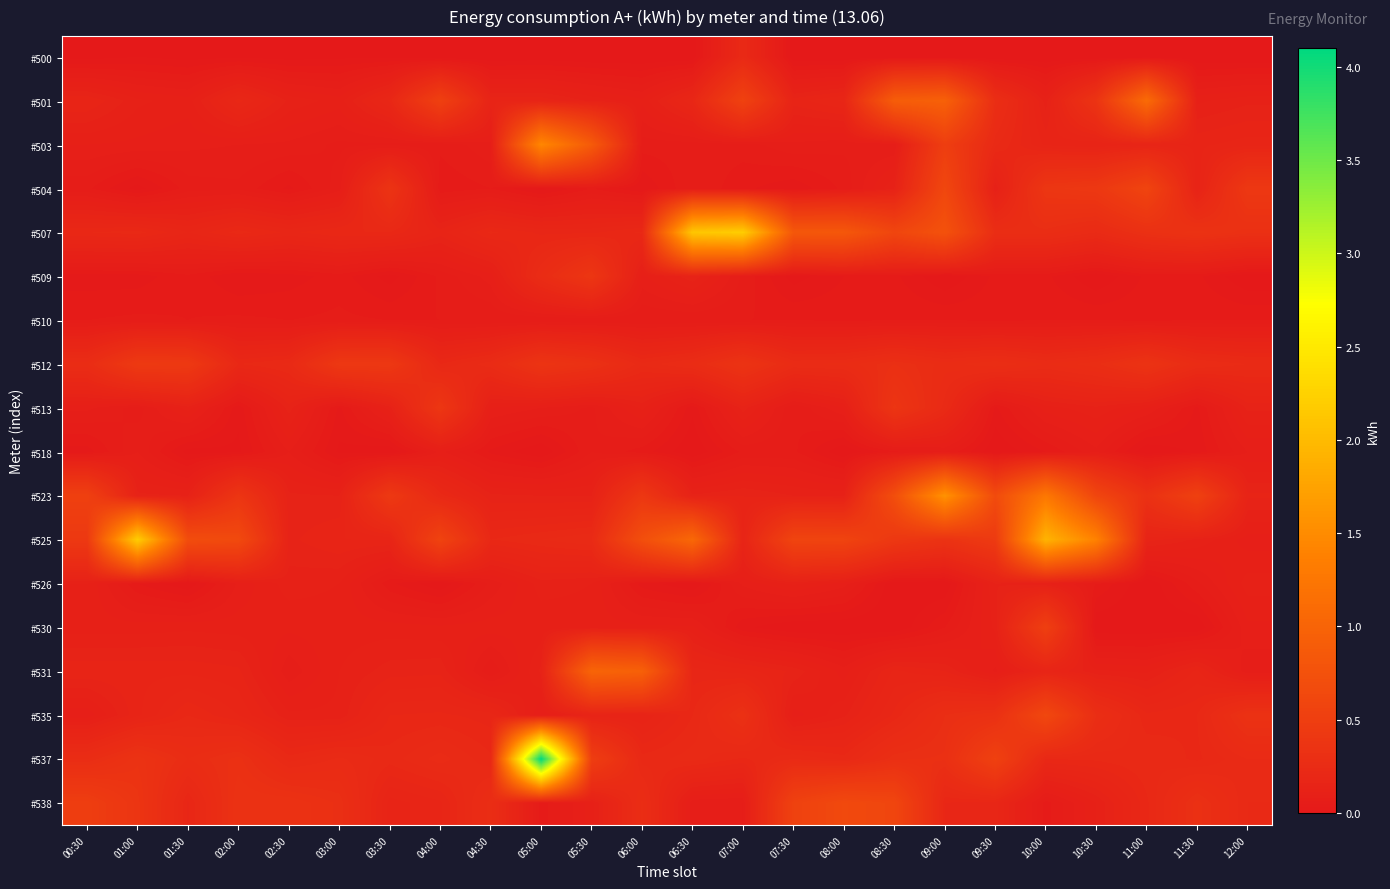

Which series has the largest total across all categories?

#525